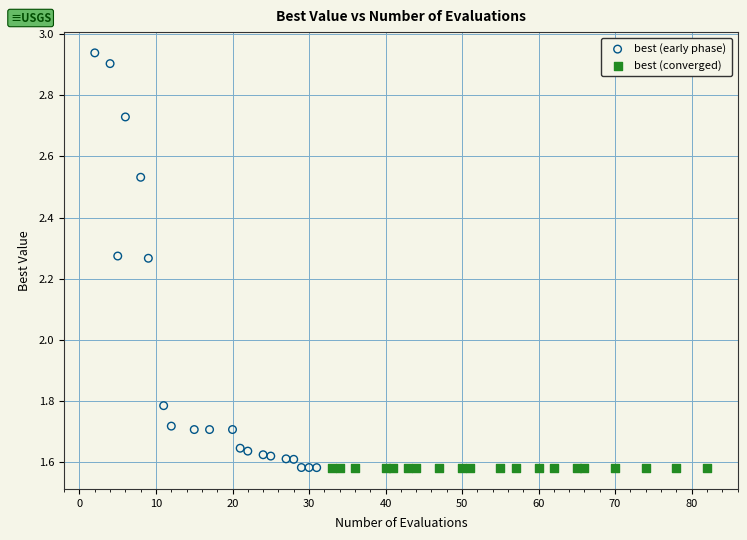

Which series has the largest Y range (max minus min)?

best (early phase)